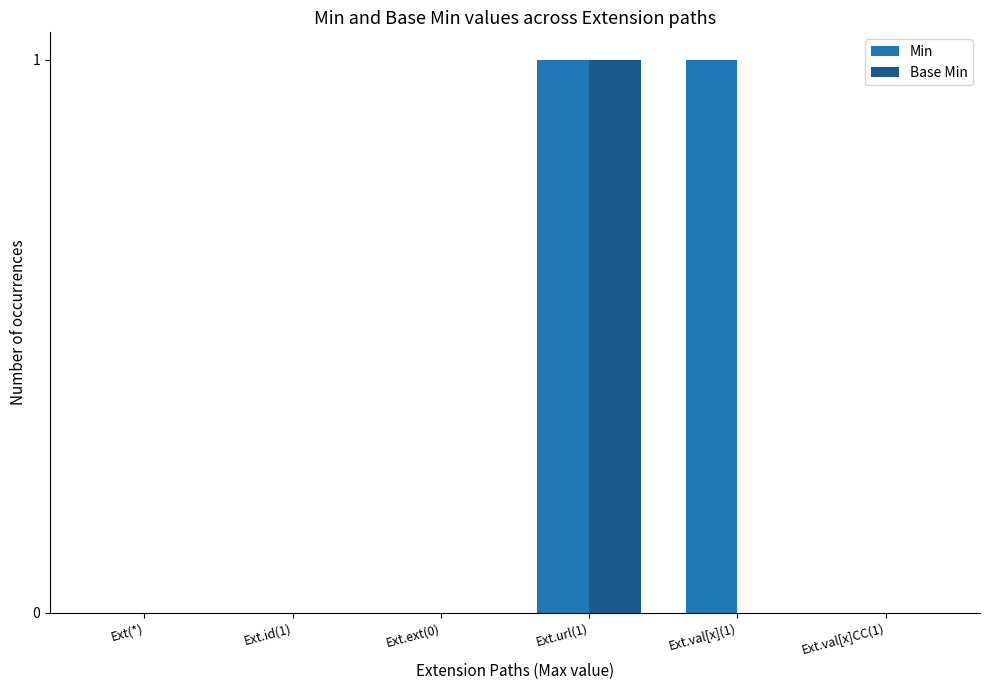

At which category is the sum across all series the highest?

Ext.url(1)